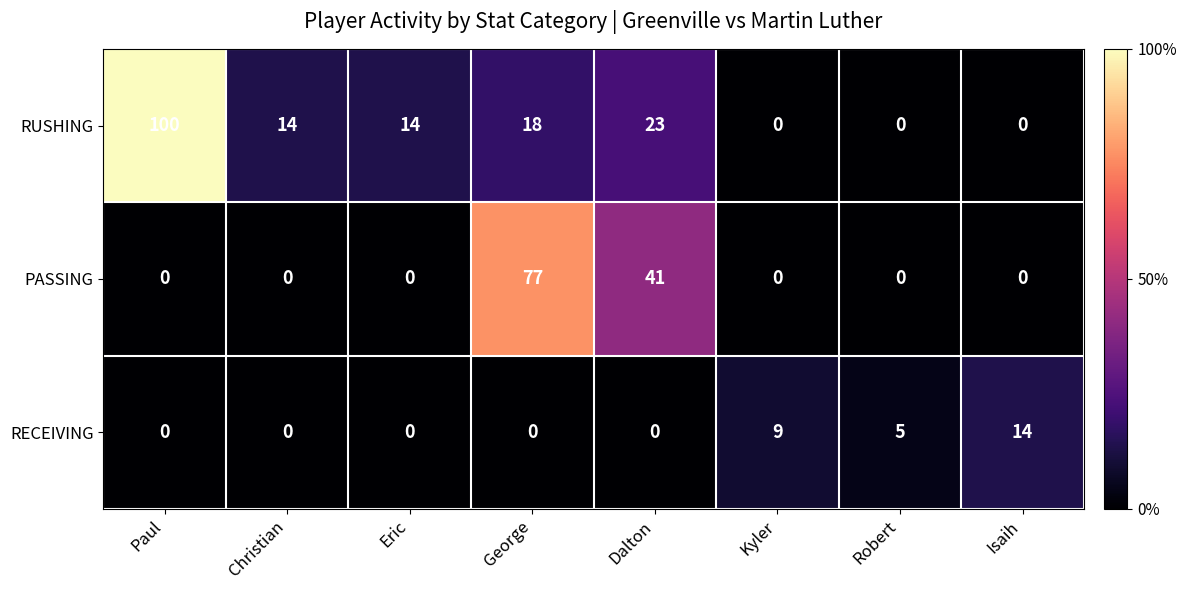

Is it true that PASSING equals 0 at Christian?

True